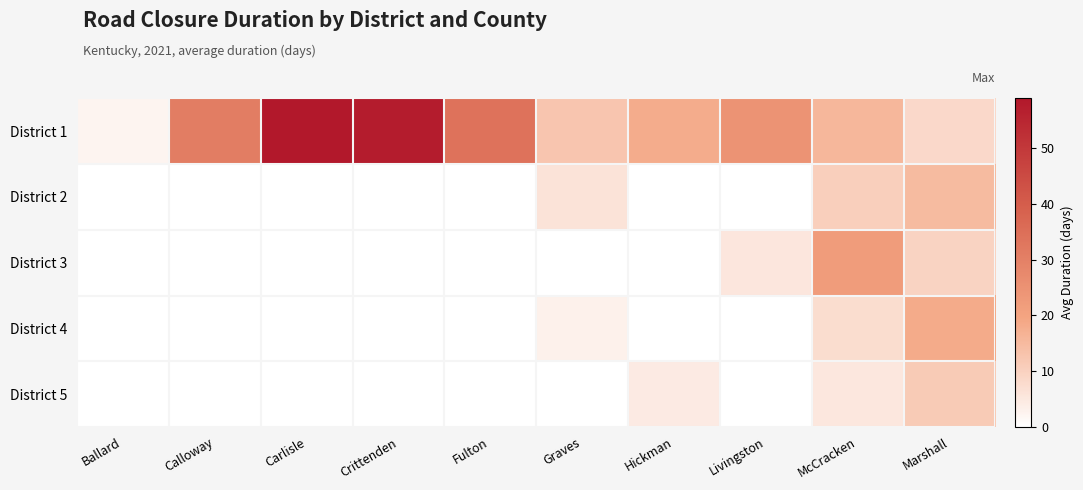

What is the difference between the highest and lowest values at Graves?

9.4